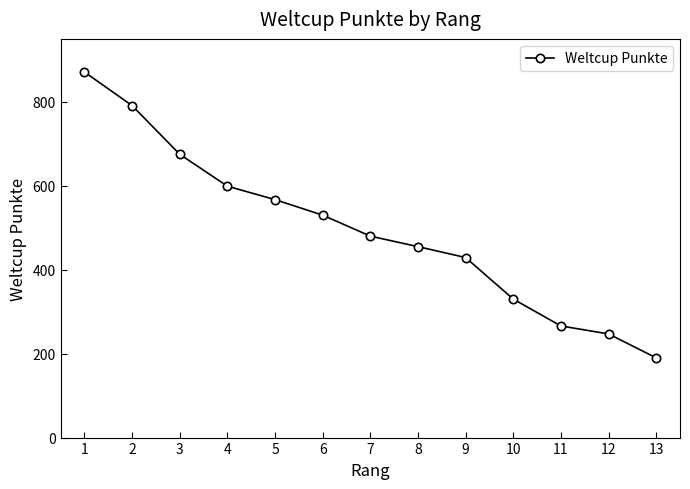

What value does the data have at 13, to the nearest 50?

200